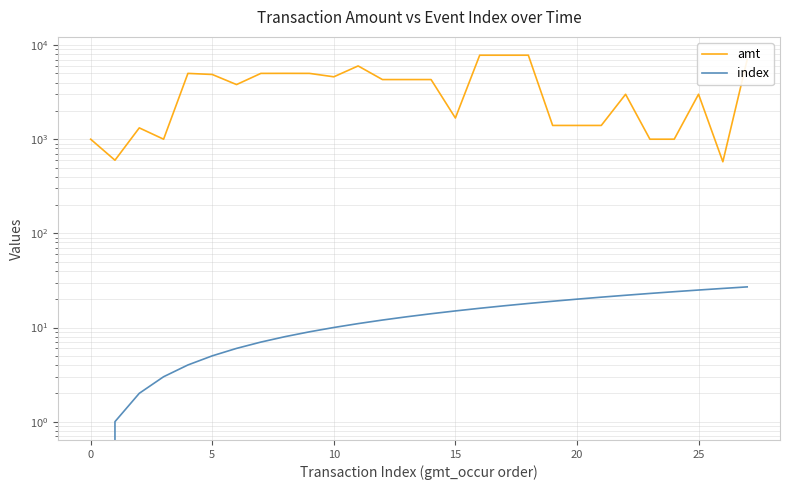

True or false: index has a value of 13.7 at 0.

False